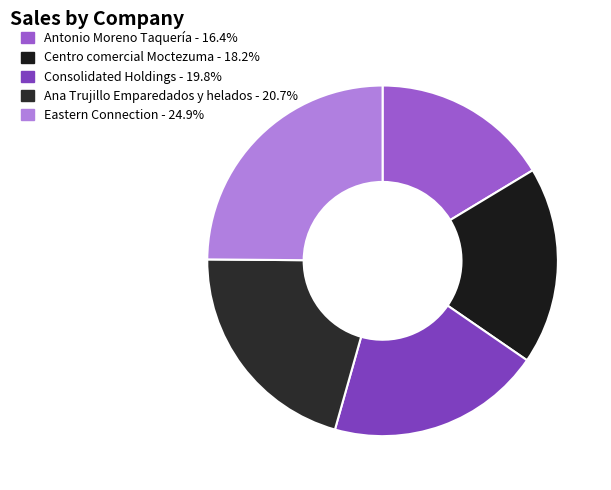

Which slice is the smallest?

Antonio Moreno Taquería